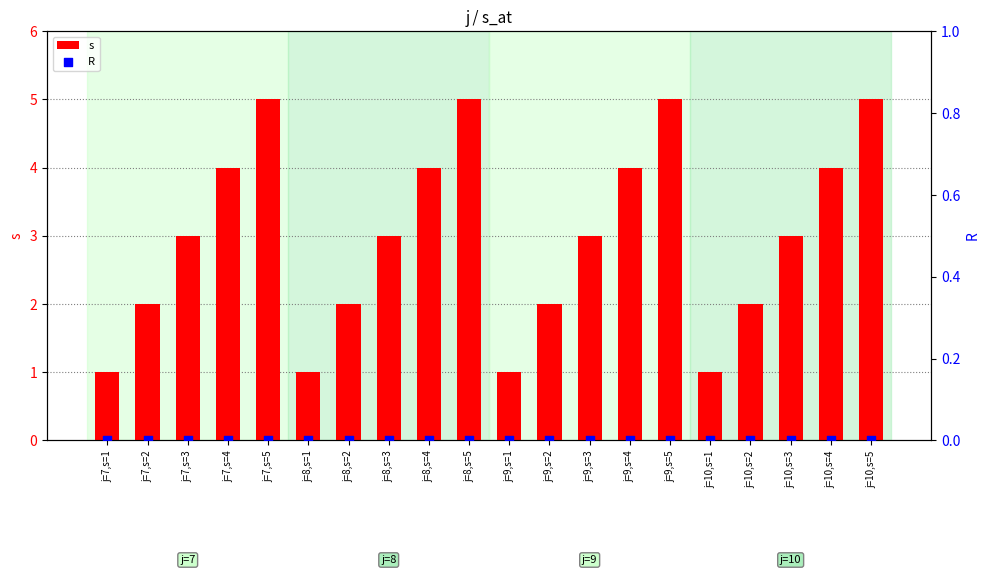

Which series reaches the maximum Y coordinate?

s